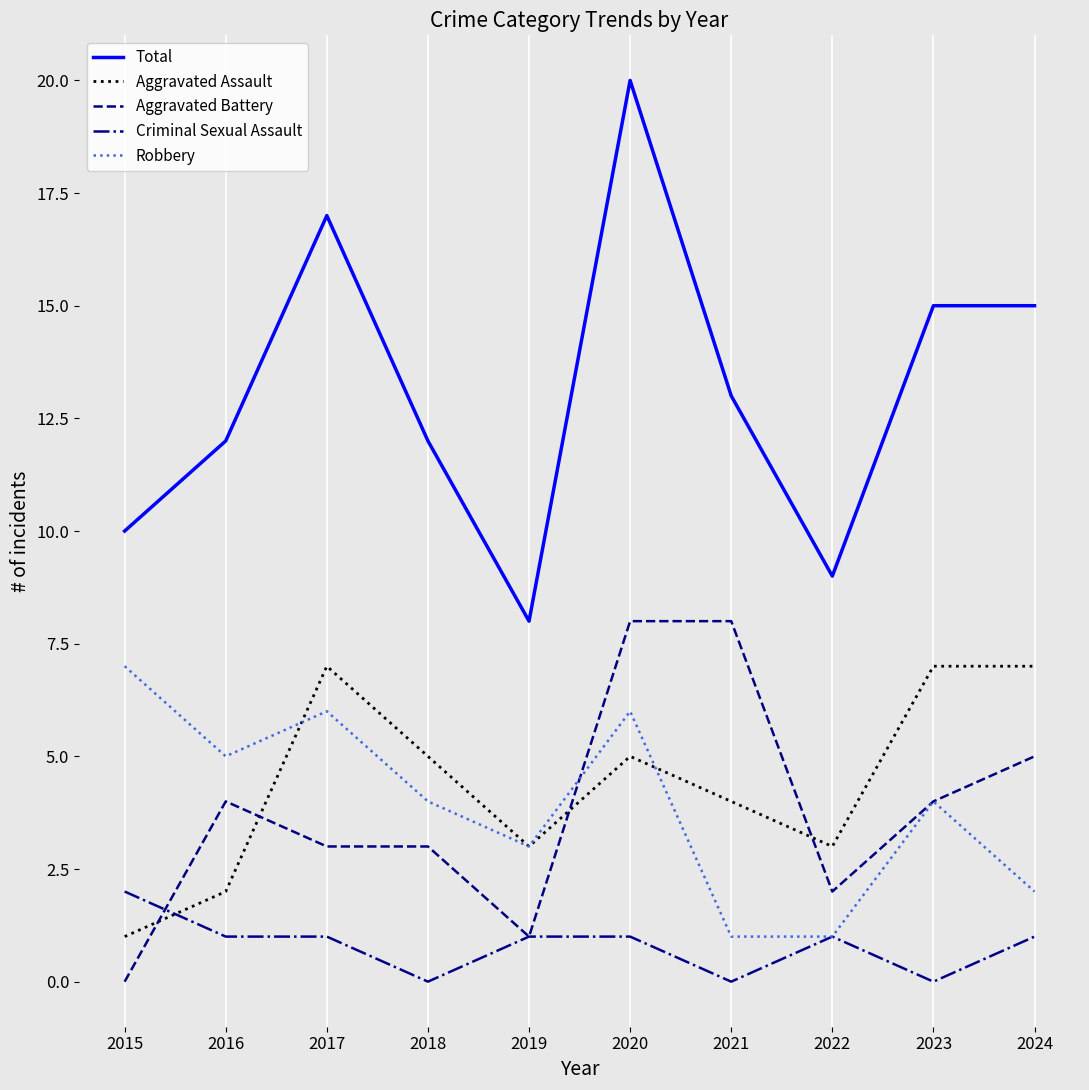

Does the chart have visible grid lines?

Yes